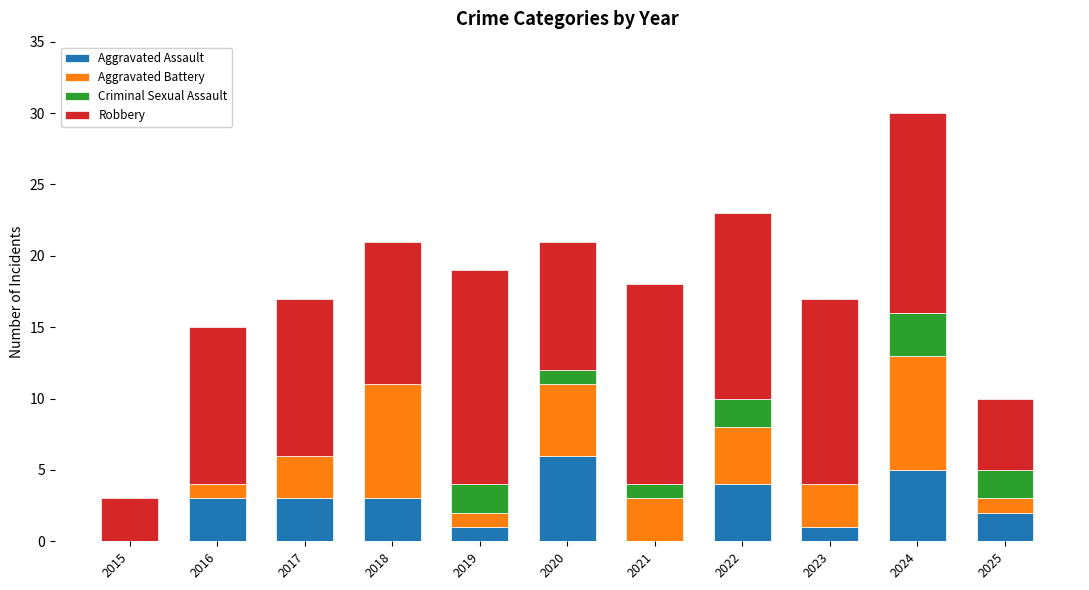

What is the total value across all series at 2016?

15